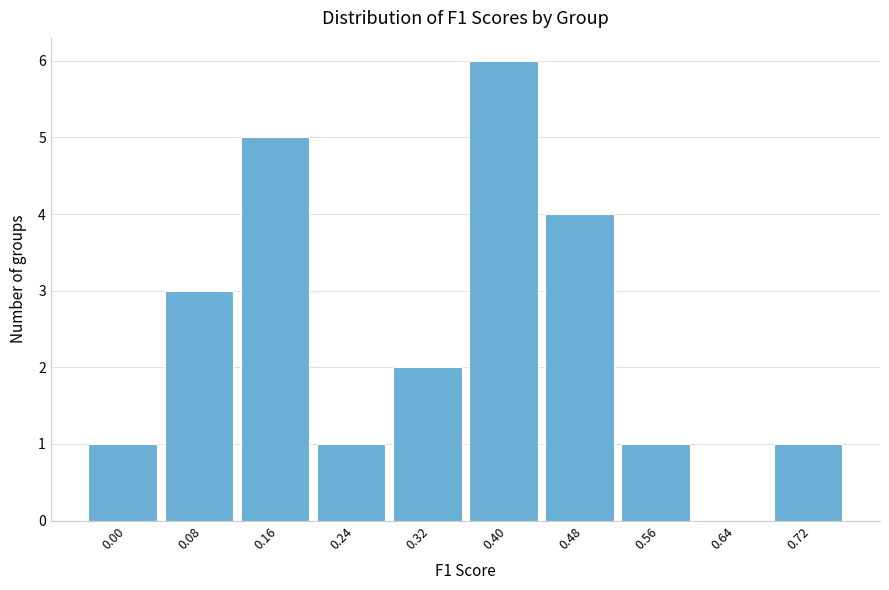

Reading left to right, what are all the values shown in this chart?

0.00=1	0.08=3	0.16=5	0.24=1	0.32=2	0.40=6	0.48=4	0.56=1	0.64=0	0.72=1